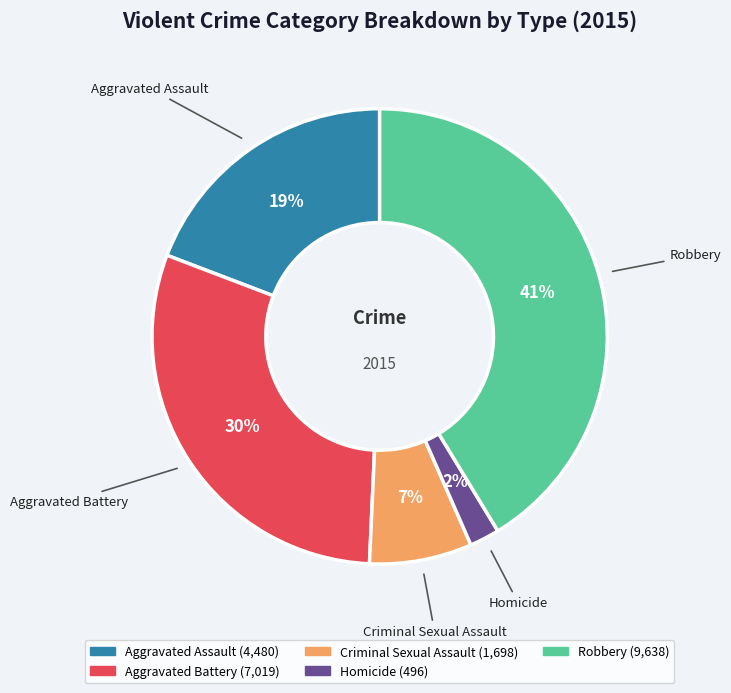

The Aggravated Battery slice represents 30% of the pie. True or false?

True